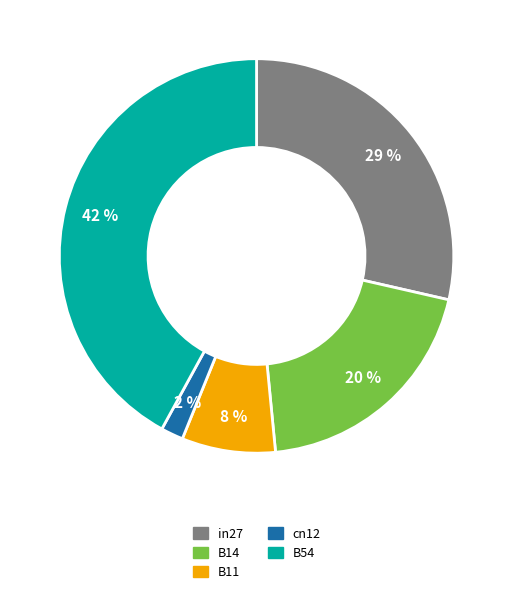

The B14 slice represents 6% of the pie. True or false?

False